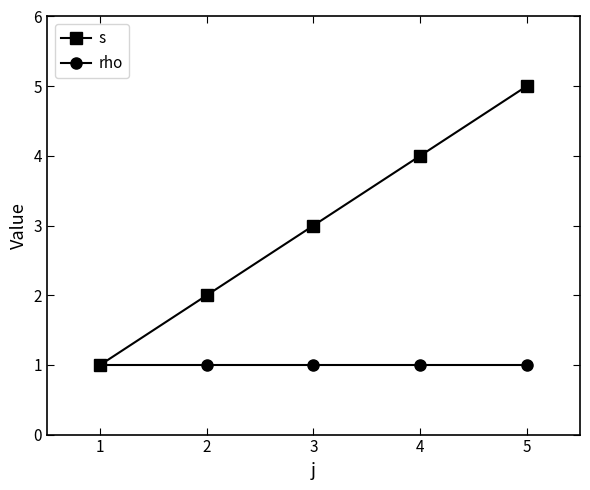

What is the maximum value shown in the chart?

5